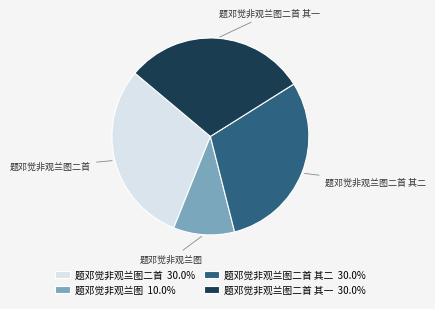

True or false: 题邓觉非观兰图二首 accounts for 30% of the total.

True